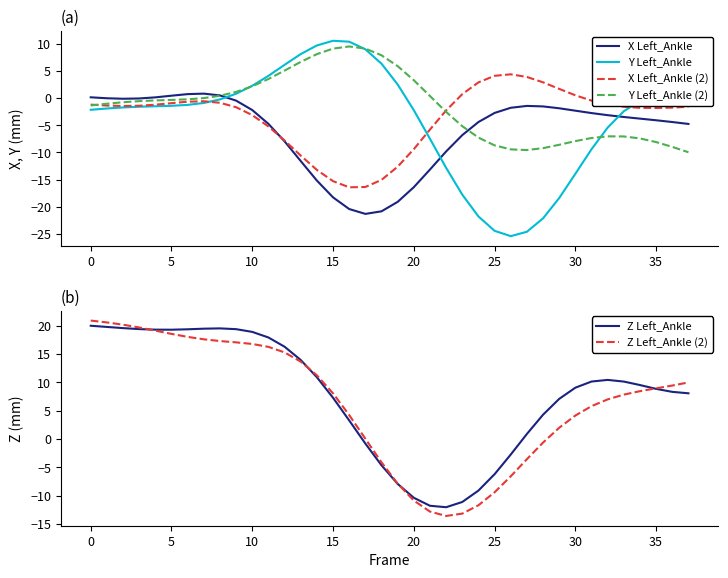

How many lines are shown in the chart?

6